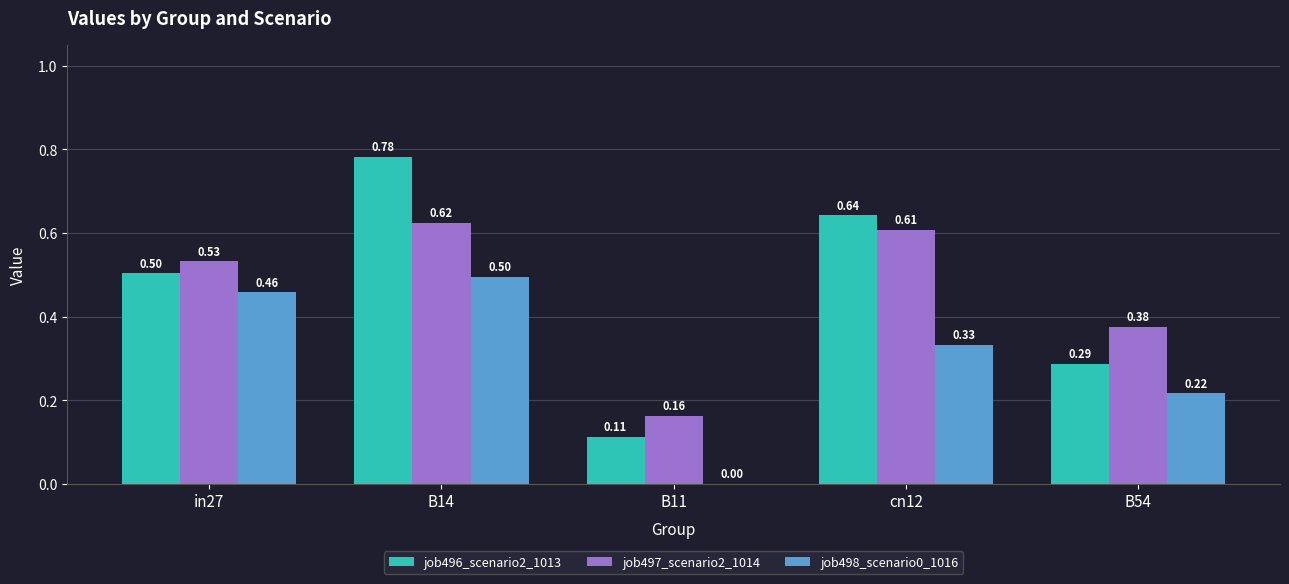

Which category has the highest value across all series?

B14